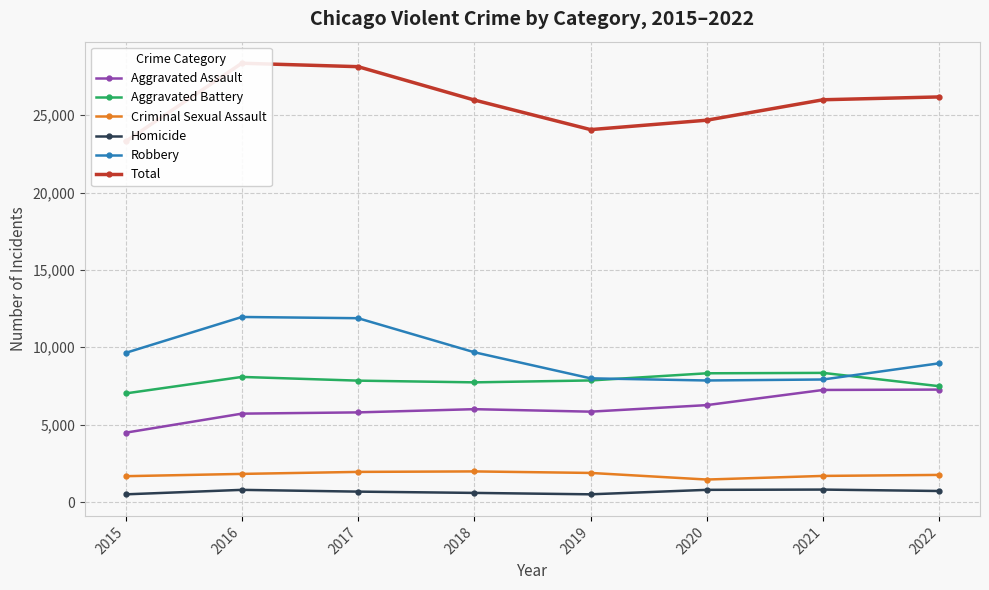

Is this an area chart (filled region under the line)?

No